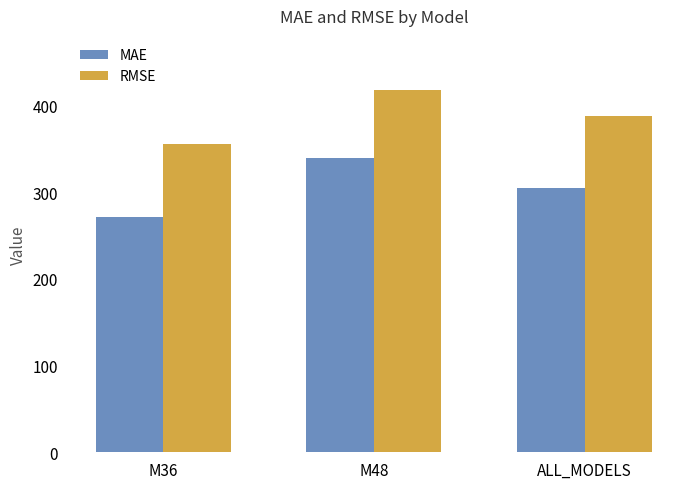

Which category has the lowest value in the MAE series?

M36